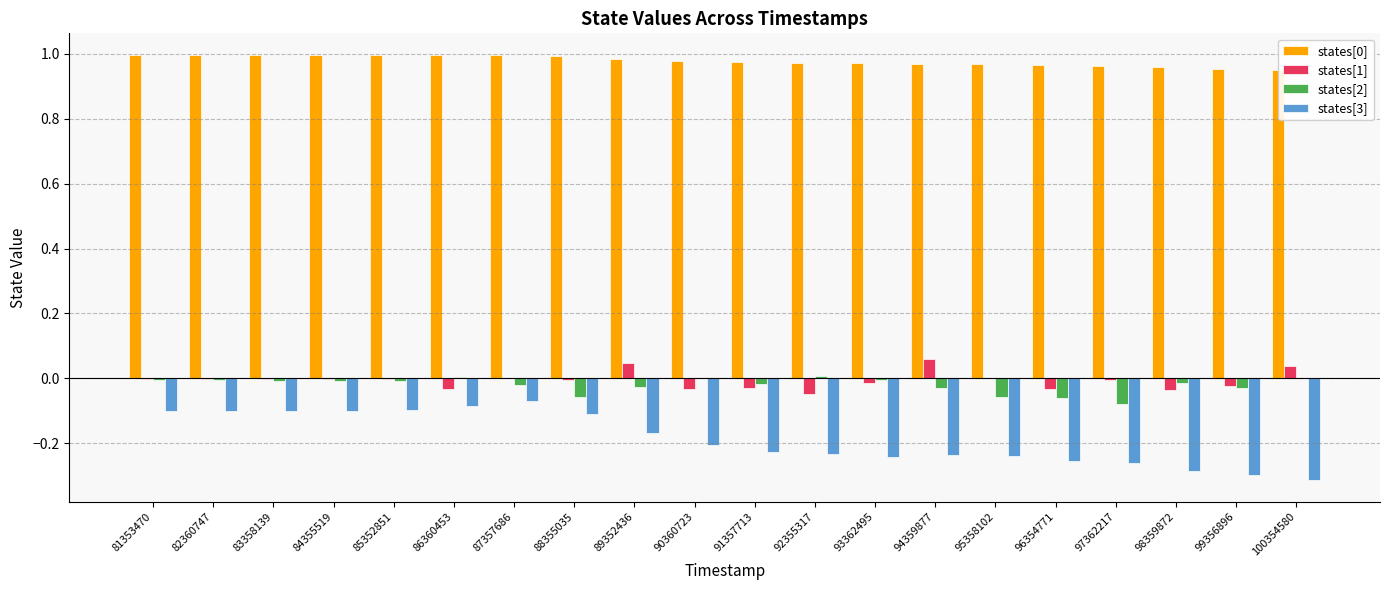

At which label does states[1] first exceed 0?

87357686